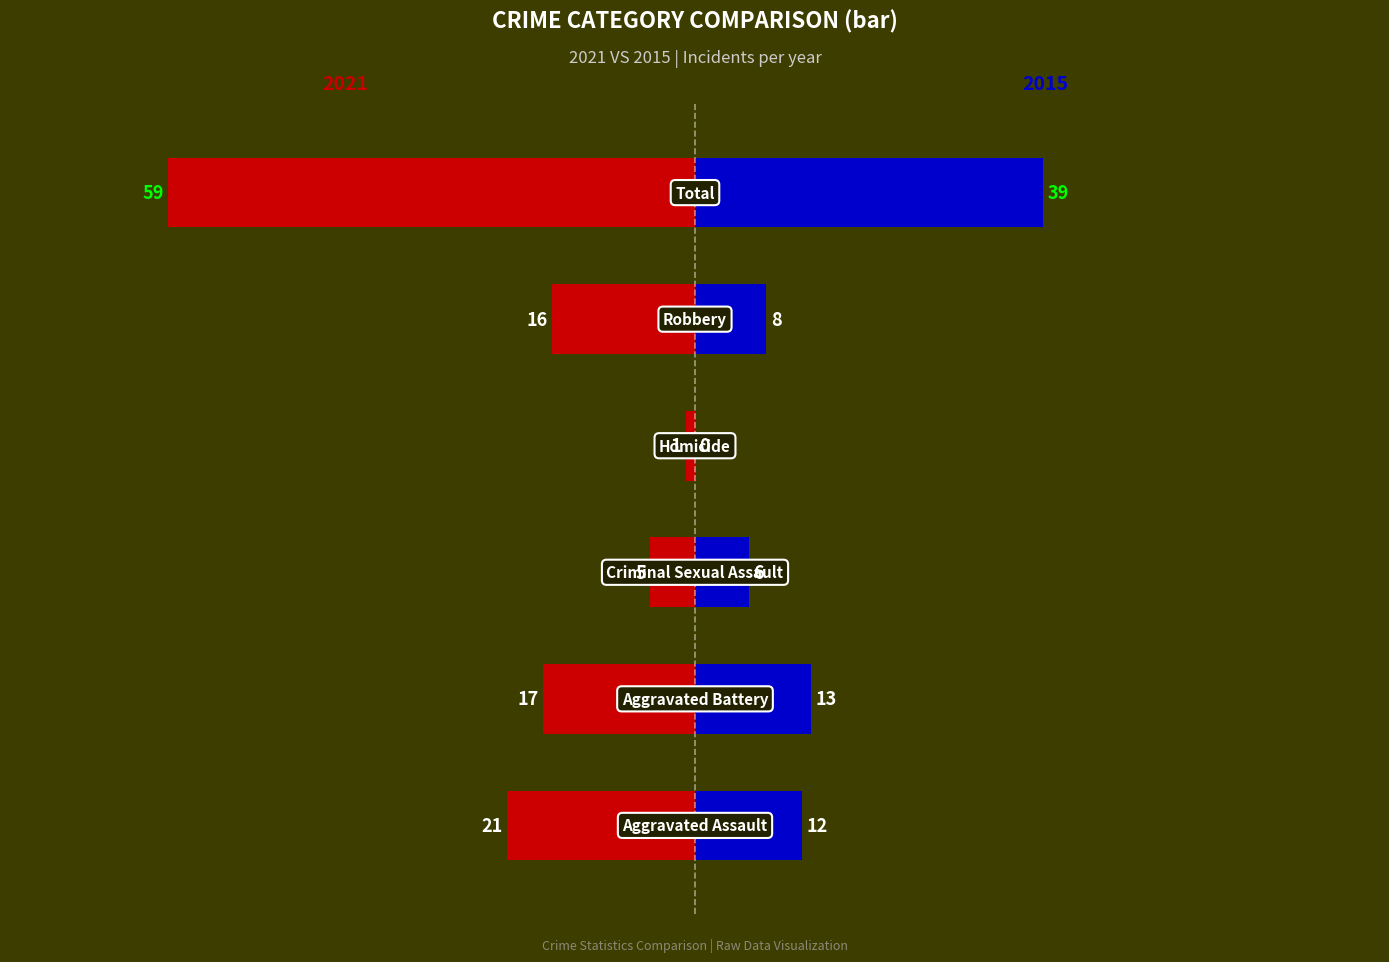

True or false: 2021 has a value of 1 at Homicide.

True